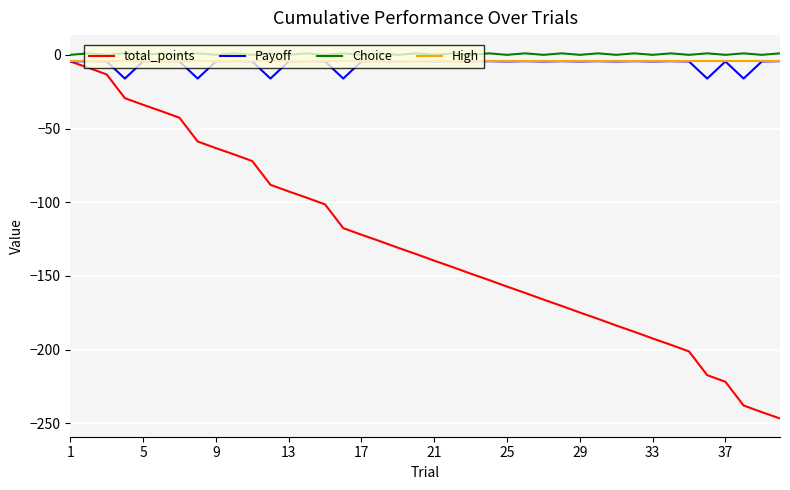

What is the minimum value shown in the chart?

-246.8